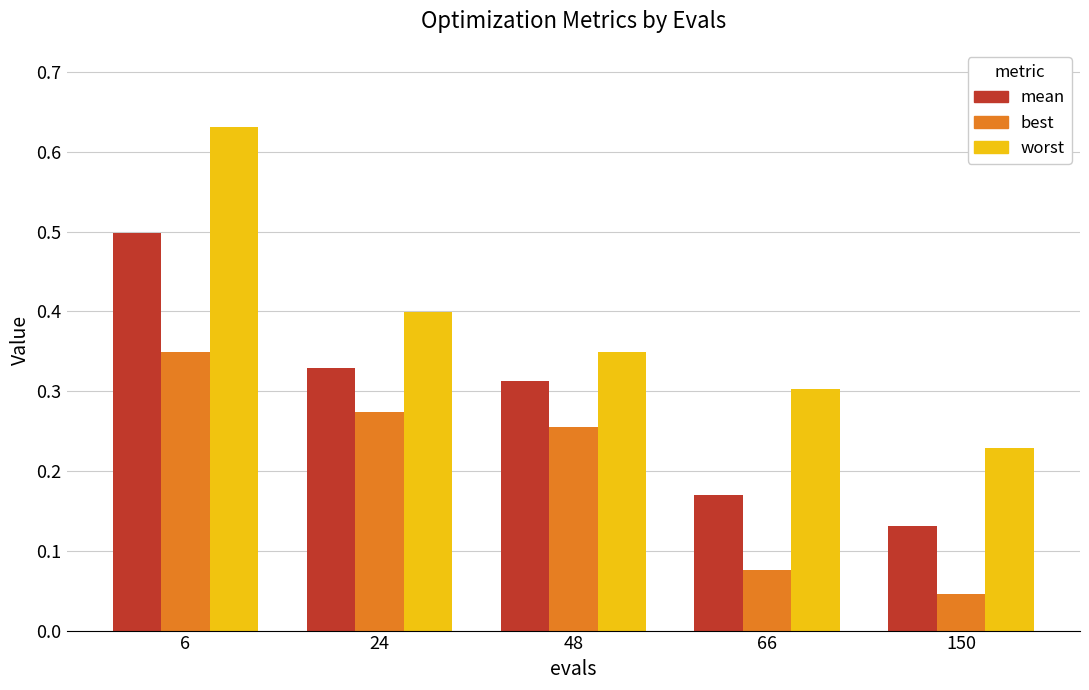

Which series has the widest spread of values?

worst